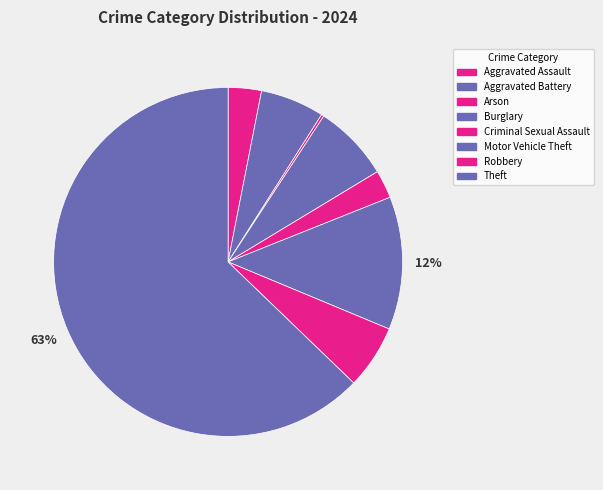

Which slice is the largest?

Theft